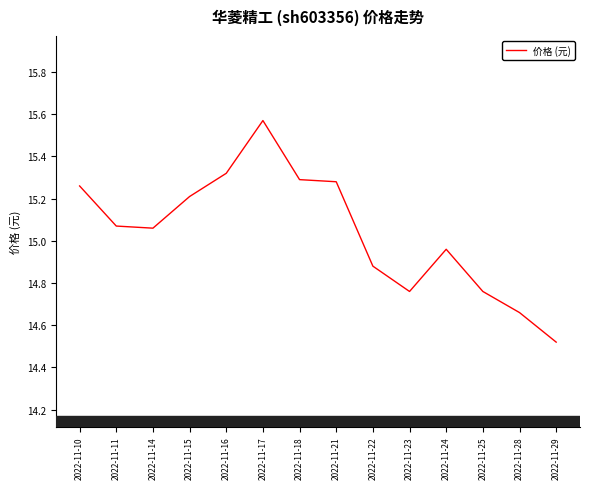

Approximately how many times larger is the value at 2022-11-16 compared to 2022-11-28?

1.0